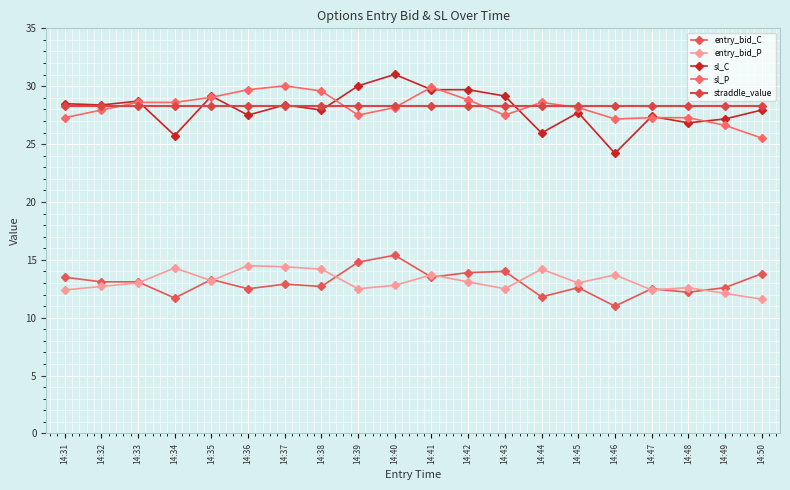

At which category does entry_bid_C reach its first local peak?

14:35